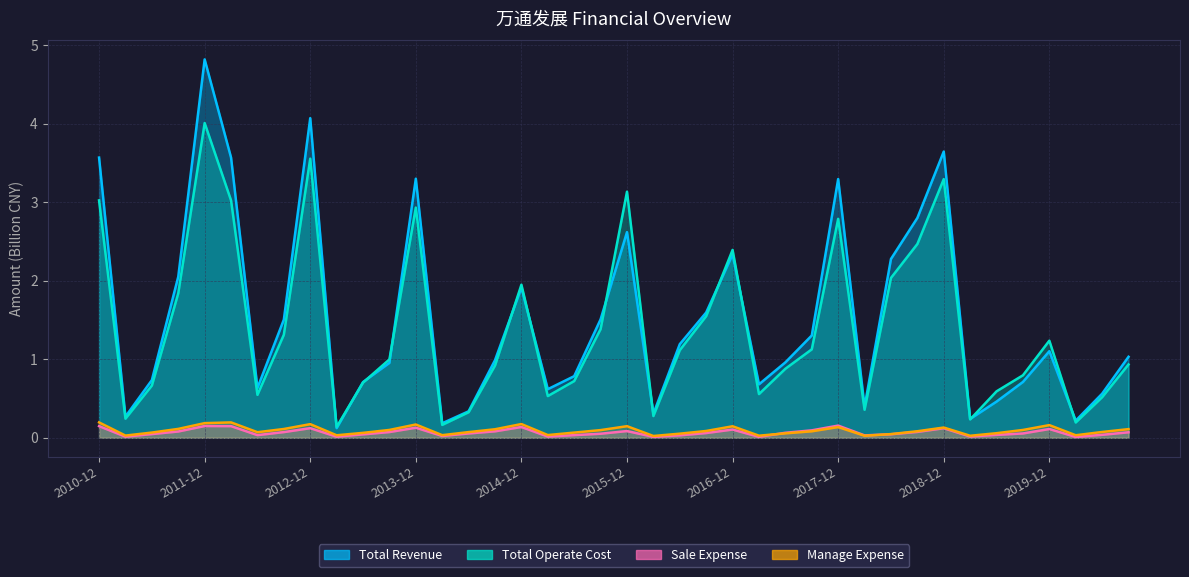

How many interior local valleys does the Sale Expense series have?

10